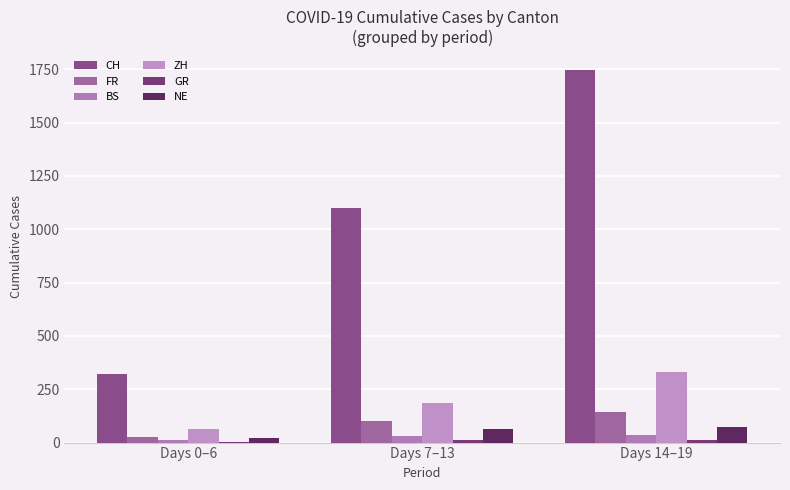

List the labels in order of NE value, largest first.

Days 14–19, Days 7–13, Days 0–6